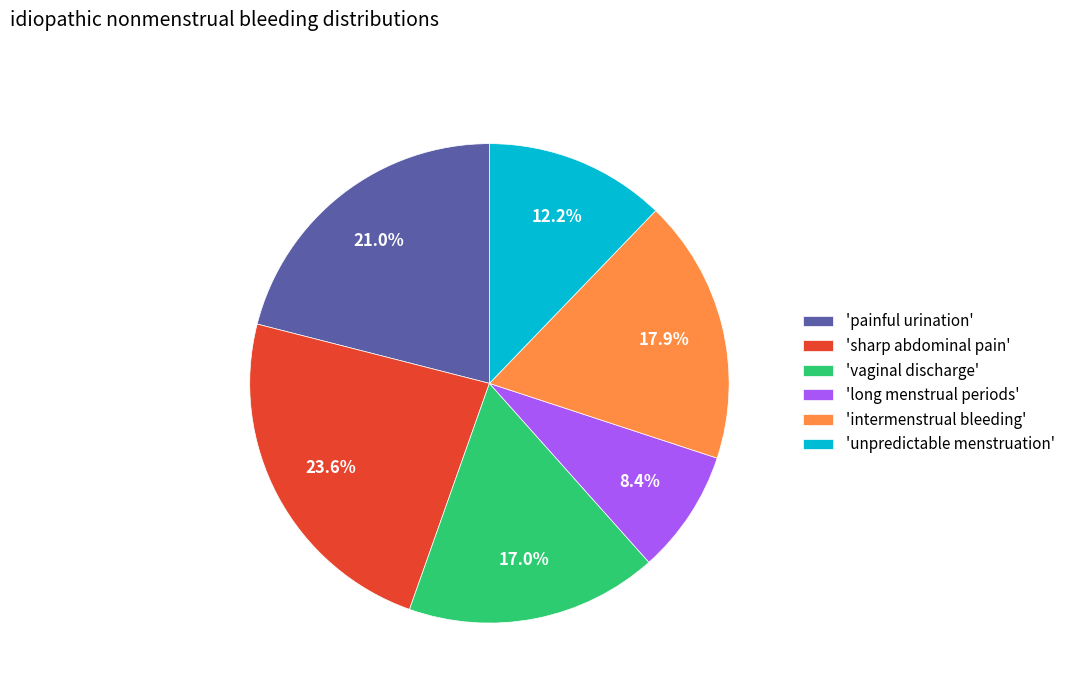

How many slices are in this pie chart?

6